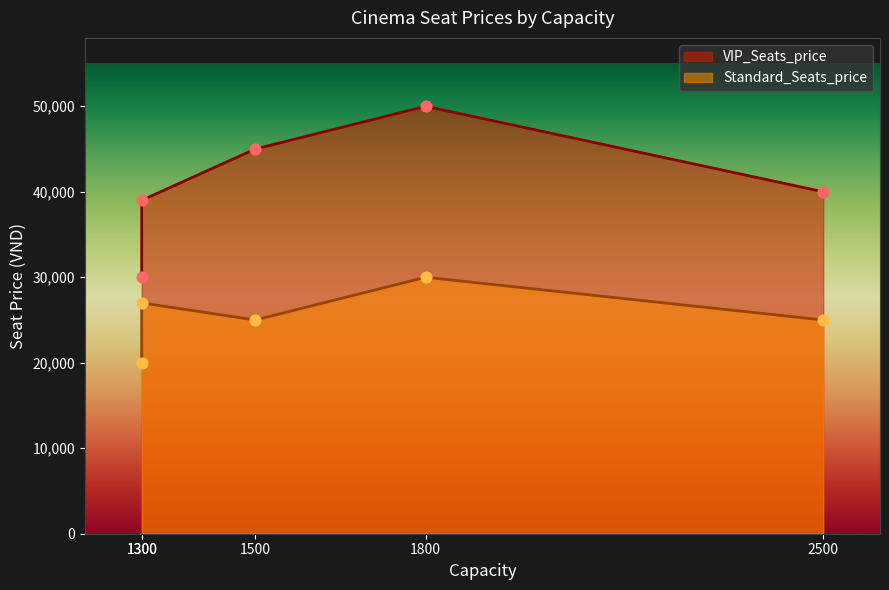

Which series reaches the minimum Y coordinate?

Standard_Seats_price